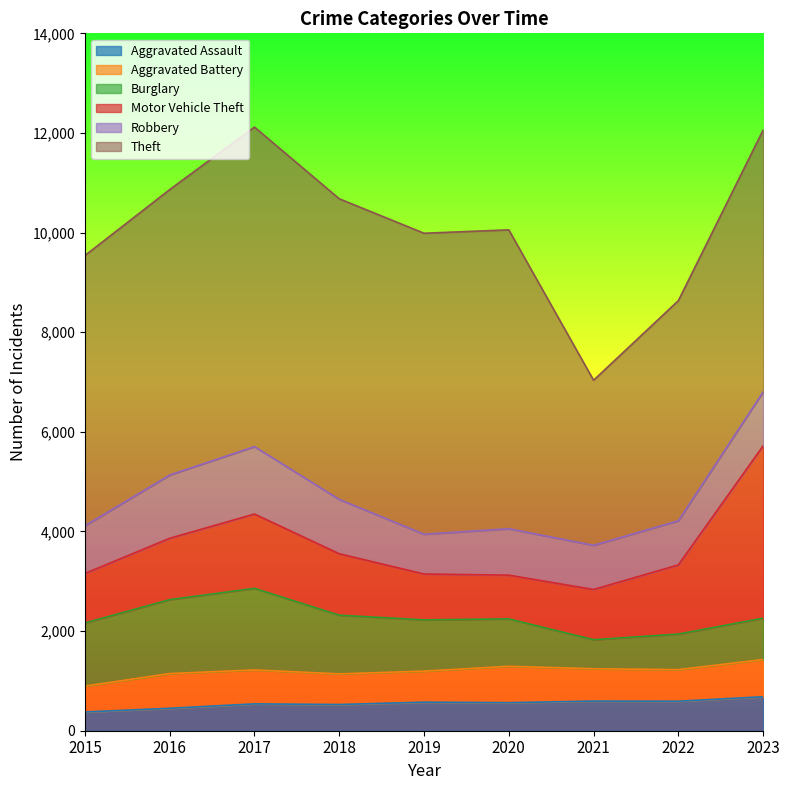

Read the Aggravated Assault value at 2017, to the nearest 50.

550